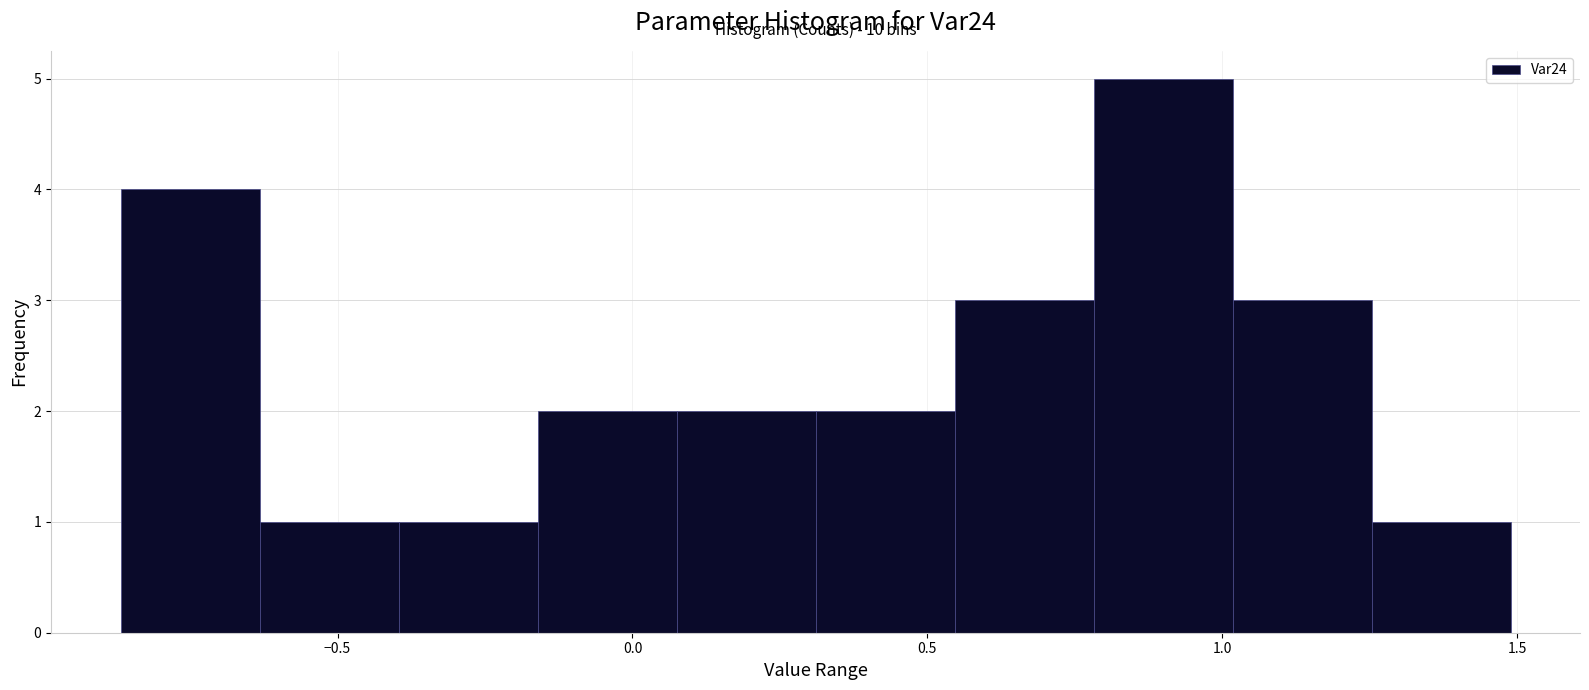

Which range on the x-axis has the tallest bar?

0.80 to 1.00